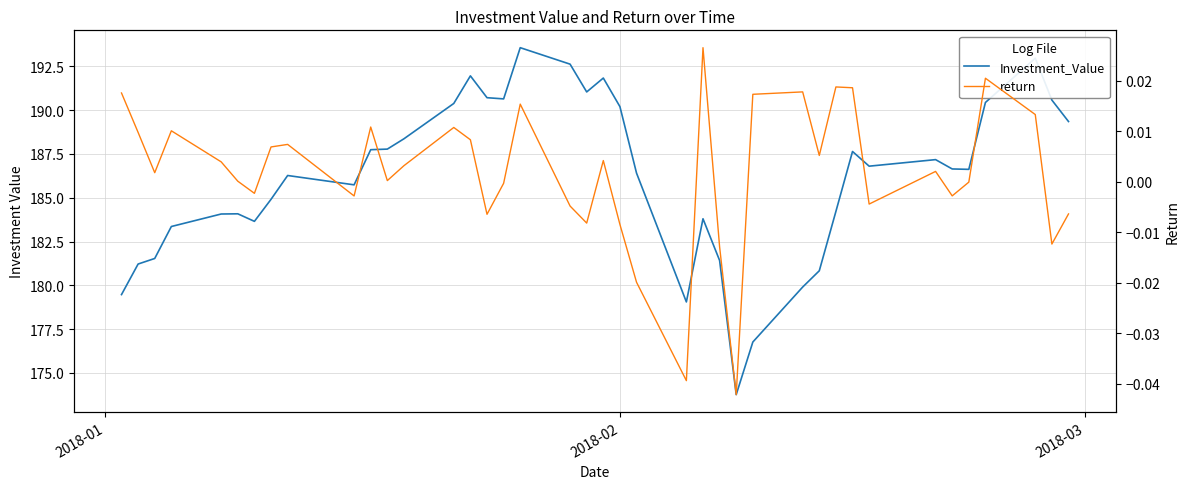

What are all the series names shown in the legend?

Investment_Value, return